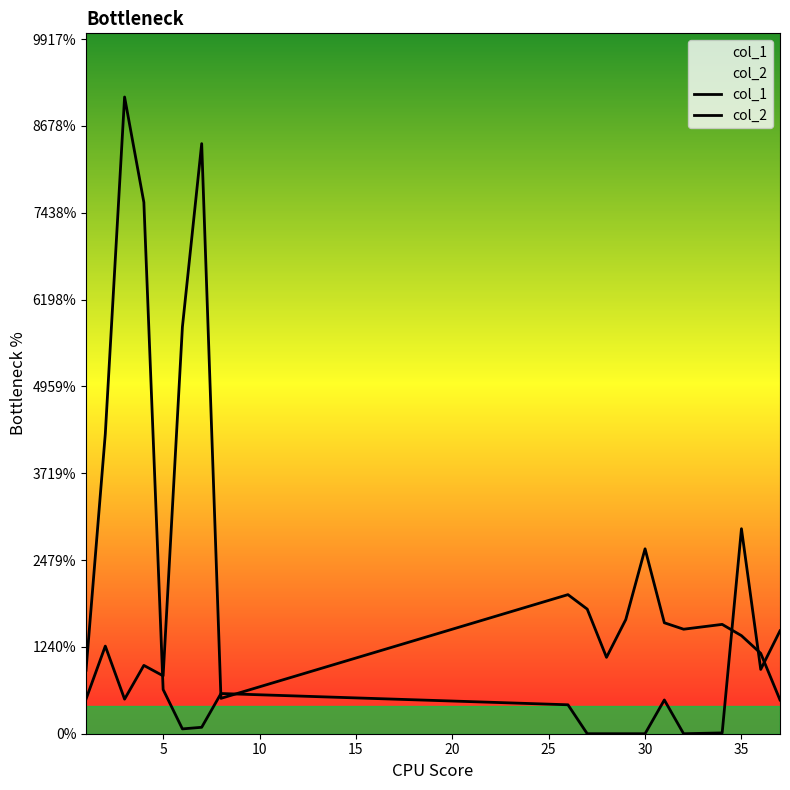

How many data points does each series have?

19